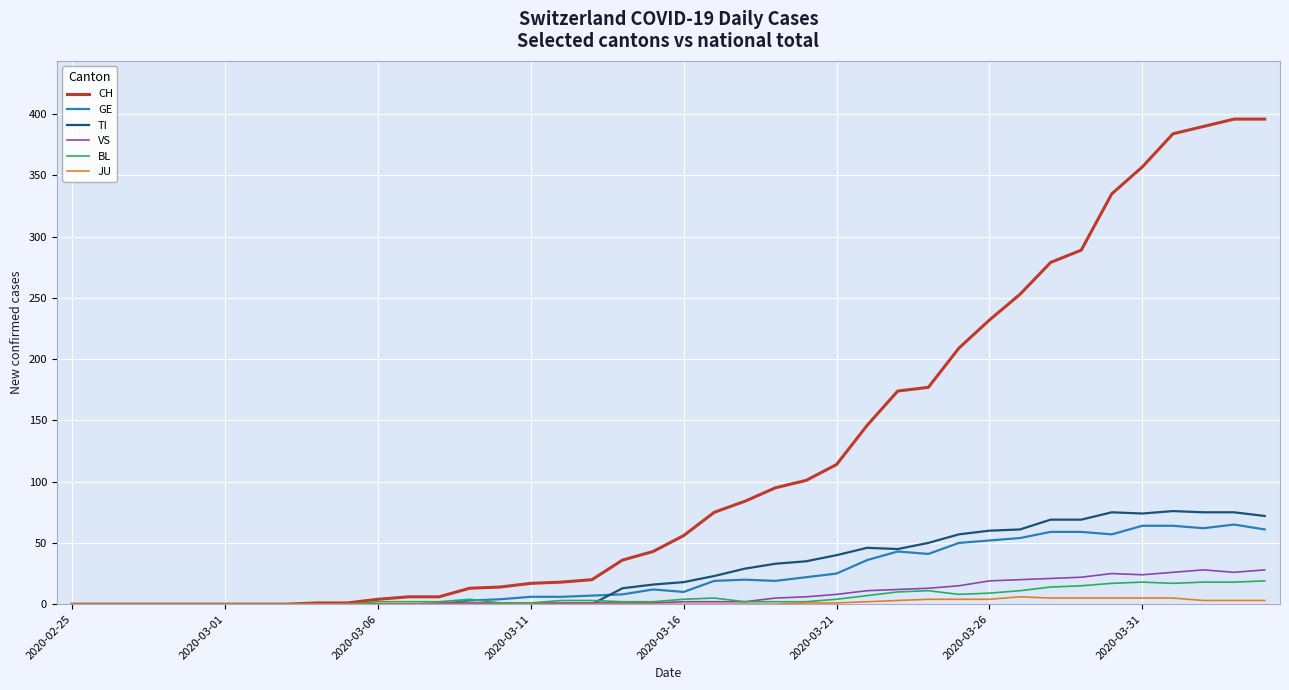

What is the maximum value shown in the chart?

396